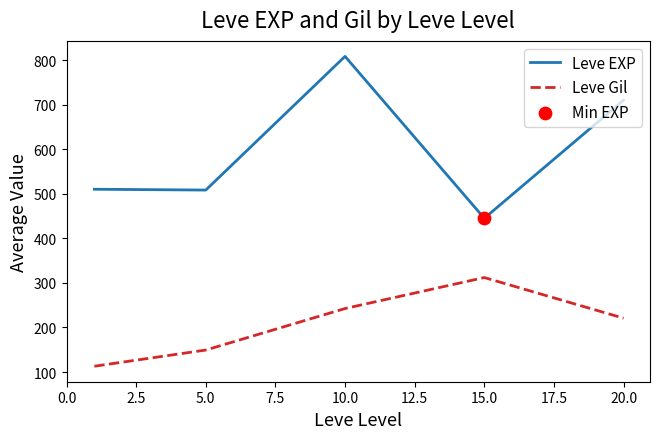

Which series has the largest total across all categories?

Leve EXP